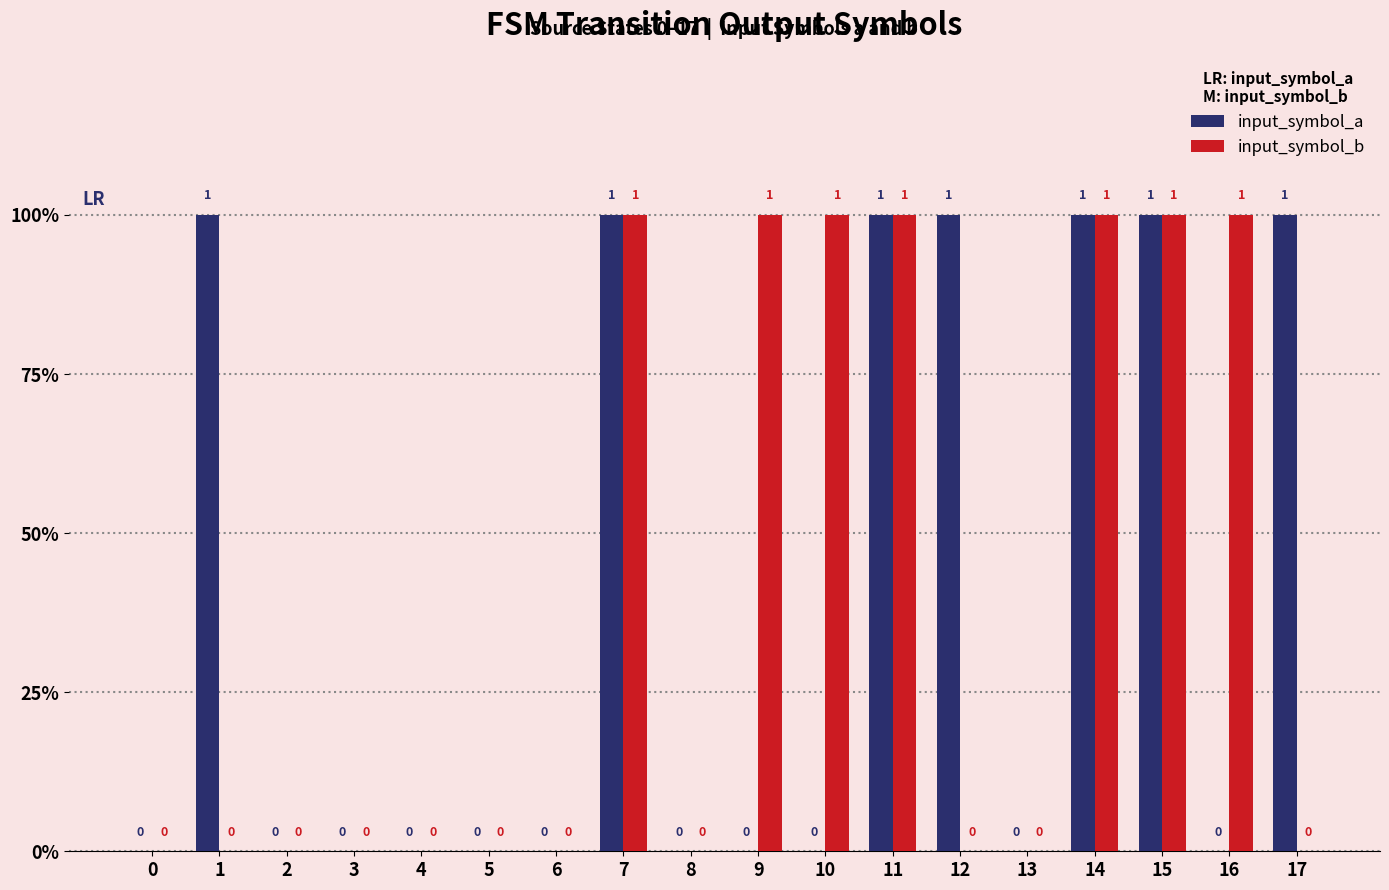

Between 0 and 9, which series saw the biggest shift?

input_symbol_b